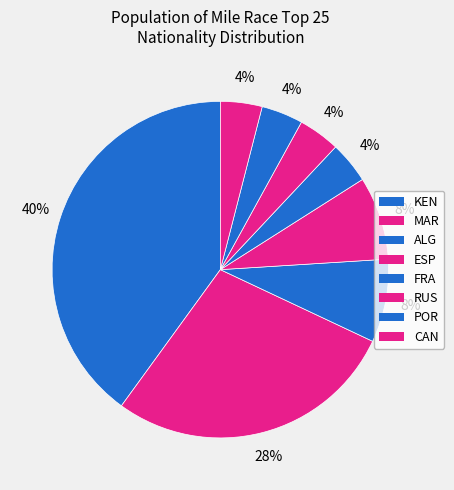

How many segments does this pie chart have?

8